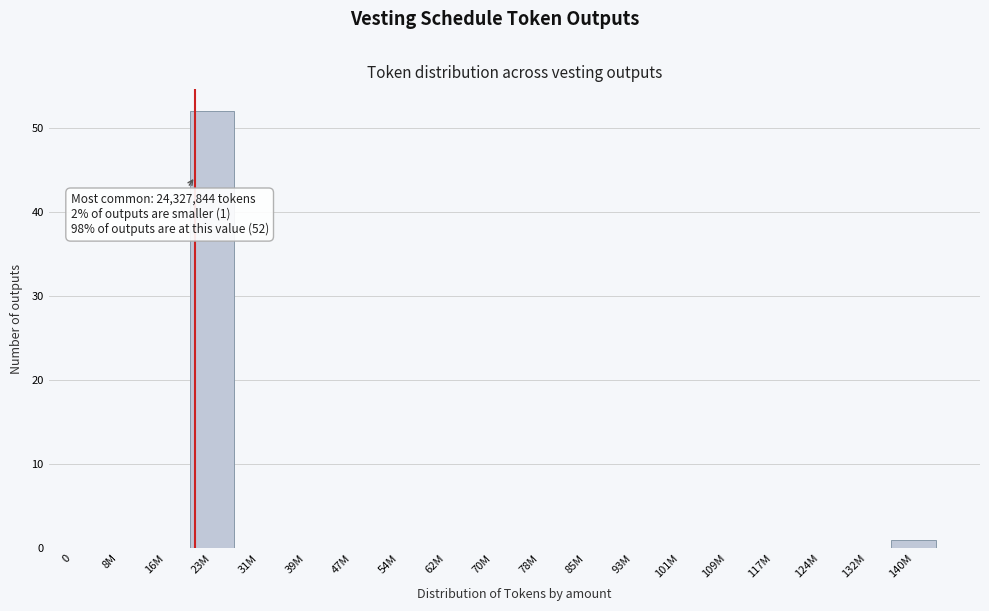

Reading right to left, list all the values displayed in this chart.

140M=1	132M=0	124M=0	117M=0	109M=0	101M=0	93M=0	85M=0	78M=0	70M=0	62M=0	54M=0	47M=0	39M=0	31M=0	23M=52	16M=0	8M=0	0=0